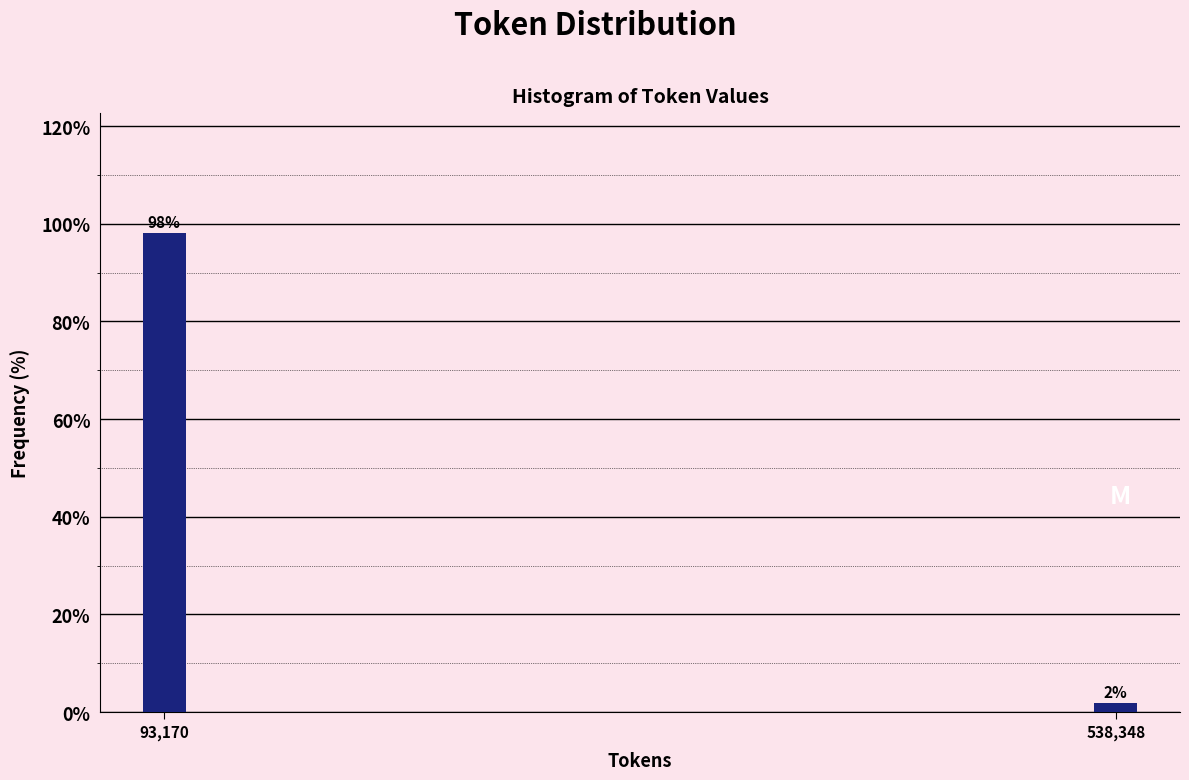

The value at 93,170 is 98.1. True or false?

True